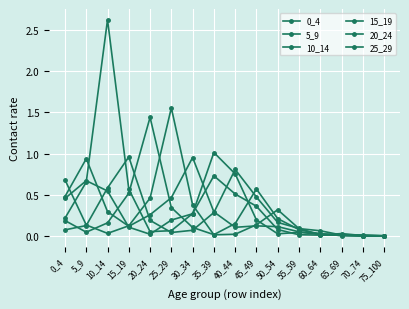

Reading right to left, transcribe all the data shown in this chart.

0_4: 75_100=0.0	70_74=0.0	65_69=0.0	60_64=0.0	55_59=0.1	50_54=0.1	45_49=0.1	40_44=0.1	35_39=0.3	30_34=1.0	25_29=0.5	20_24=0.3	15_19=0.1	10_14=0.3	5_9=0.9	0_4=0.5
5_9: 75_100=0.0	70_74=0.0	65_69=0.0	60_64=0.0	55_59=0.0	50_54=0.0	45_49=0.2	40_44=0.8	35_39=1.0	30_34=0.3	25_29=0.2	20_24=0.0	15_19=0.1	10_14=0.5	5_9=0.7	0_4=0.5
10_14: 75_100=0.0	70_74=0.0	65_69=0.0	60_64=0.0	55_59=0.0	50_54=0.1	45_49=0.4	40_44=0.5	35_39=0.7	30_34=0.3	25_29=0.1	20_24=0.1	15_19=0.6	10_14=2.6	5_9=0.7	0_4=0.2
15_19: 75_100=0.0	70_74=0.0	65_69=0.0	60_64=0.0	55_59=0.1	50_54=0.2	45_49=0.5	40_44=0.8	35_39=0.3	30_34=0.1	25_29=0.0	20_24=0.2	15_19=1.0	10_14=0.6	5_9=0.1	0_4=0.1
20_24: 75_100=0.0	70_74=0.0	65_69=0.0	60_64=0.0	55_59=0.1	50_54=0.2	45_49=0.6	40_44=0.2	35_39=0.0	30_34=0.1	25_29=0.3	20_24=1.4	15_19=0.5	10_14=0.2	5_9=0.0	0_4=0.2
25_29: 75_100=0.0	70_74=0.0	65_69=0.0	60_64=0.1	55_59=0.1	50_54=0.3	45_49=0.1	40_44=0.0	35_39=0.0	30_34=0.4	25_29=1.6	20_24=0.5	15_19=0.1	10_14=0.0	5_9=0.1	0_4=0.7